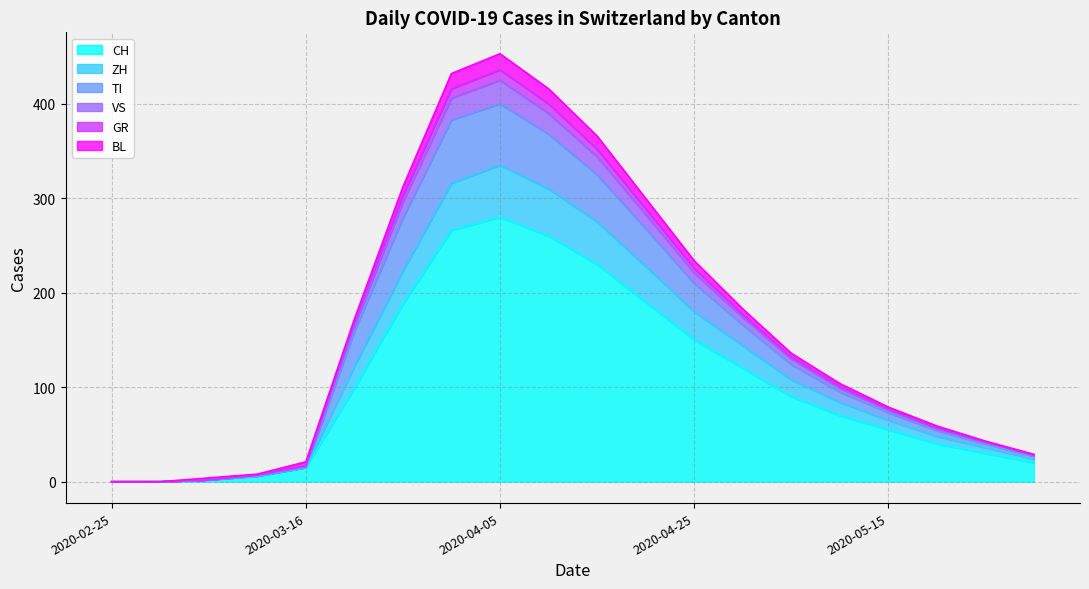

How many lines are shown in the chart?

6